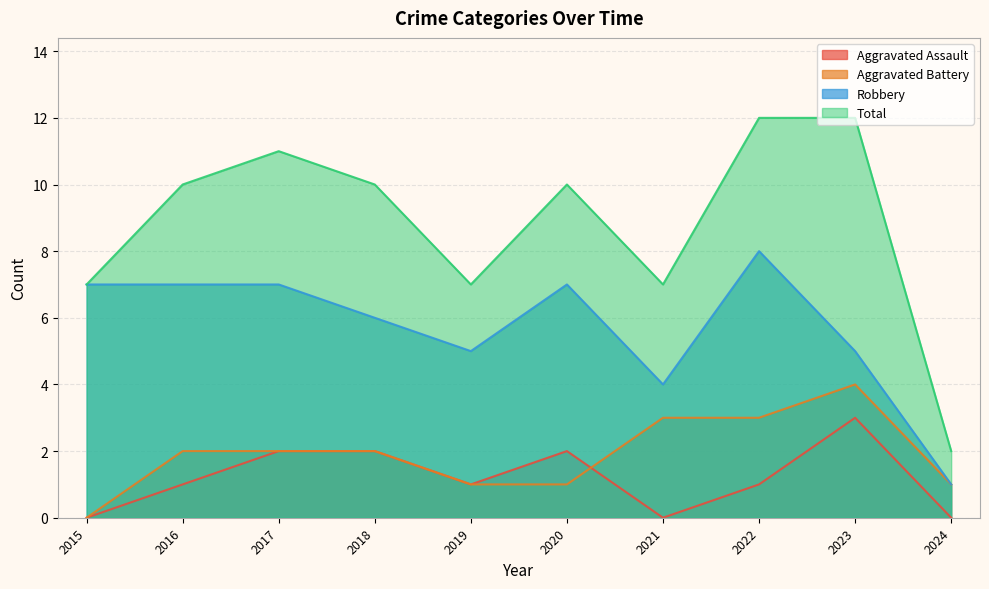

How many lines are shown in the chart?

4